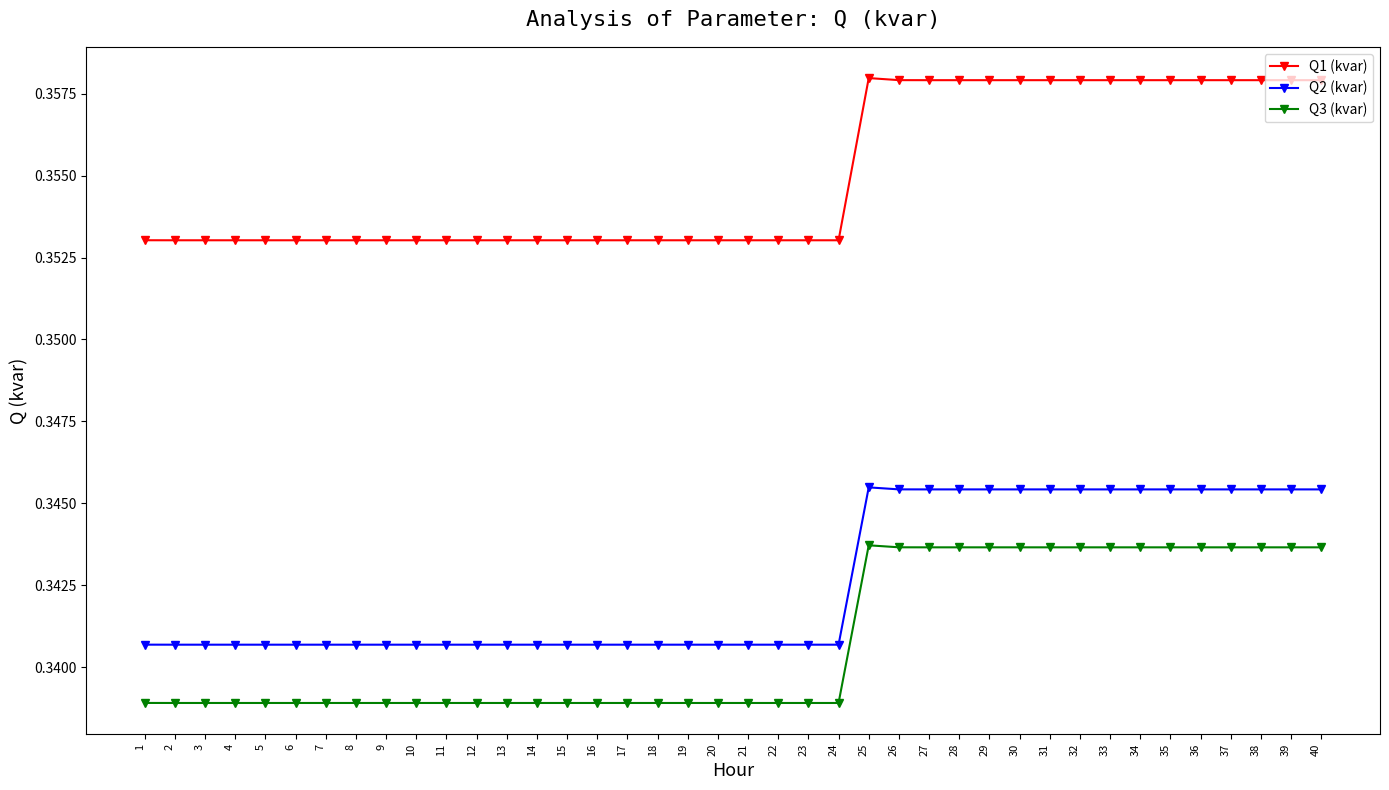

Is the value of Q1 (kvar) at 36 greater than the value of Q3 (kvar) at 4?

Yes